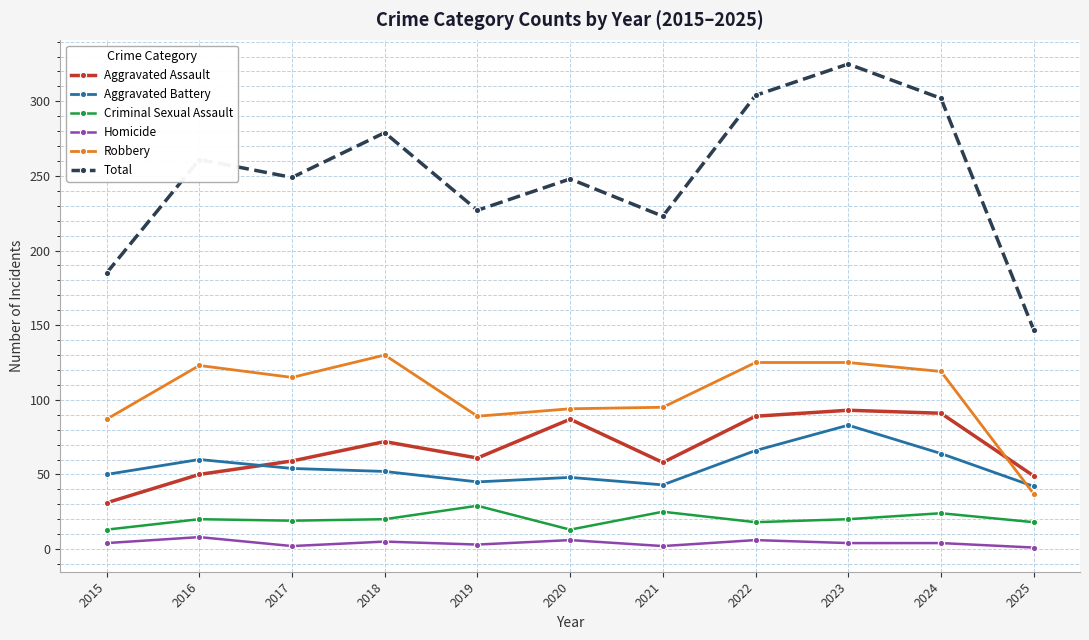

Where does the Total series first go above 249?

2016